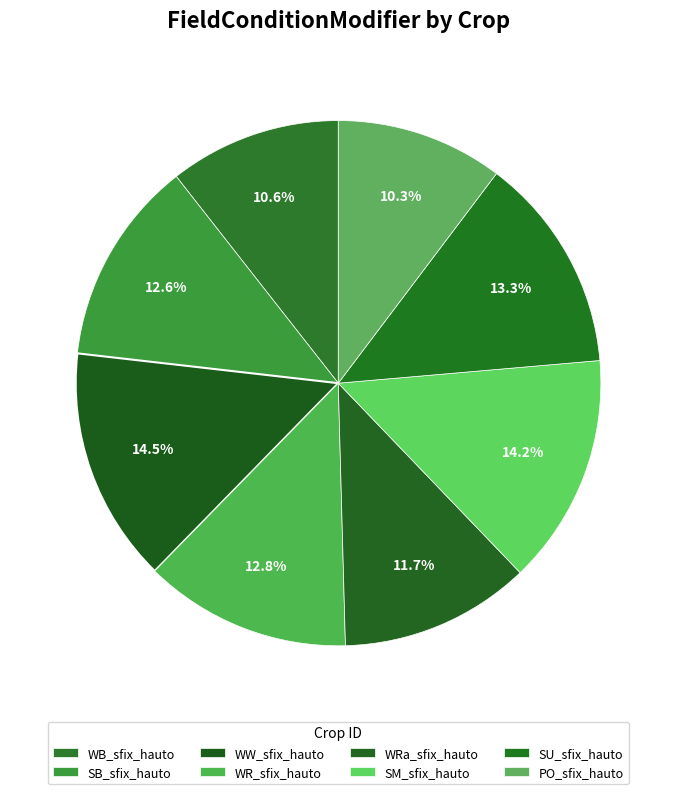

To the nearest percent, what percentage of the pie is WB_sfix_hauto?

11%